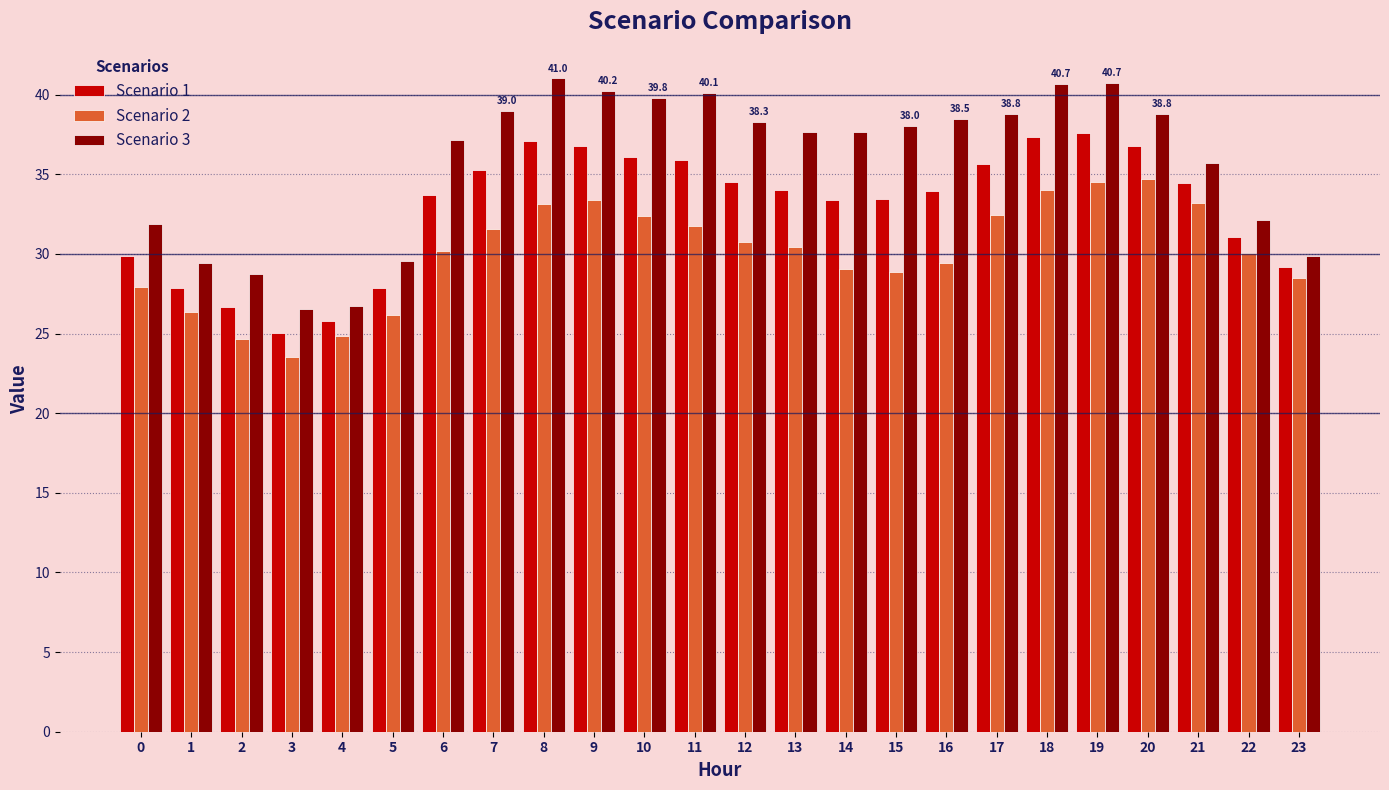

What is the difference between the second highest and minimum values in the Scenario 3 series?

14.2